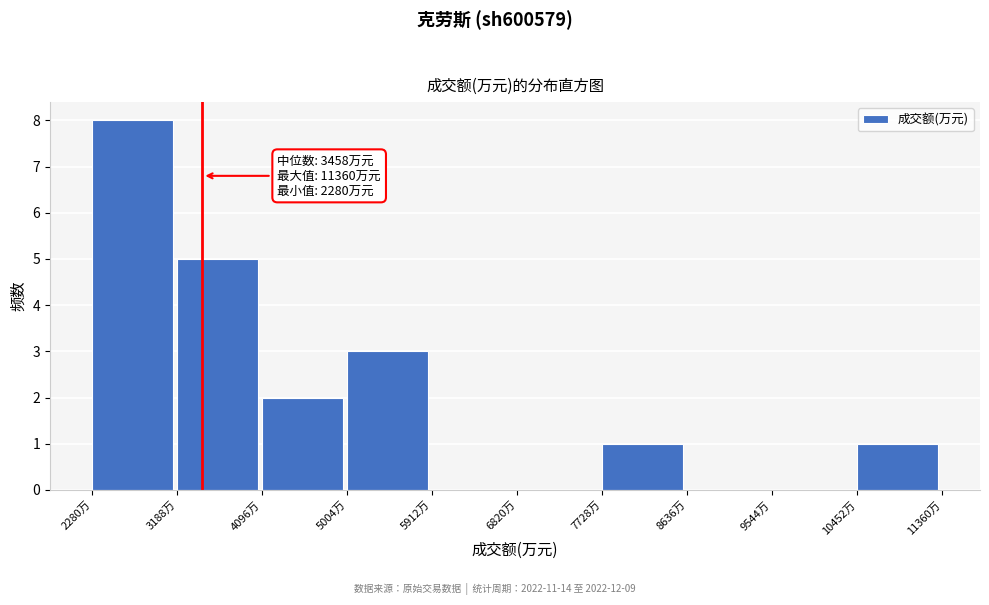

Which range on the x-axis has the tallest bar?

2300 to 3200